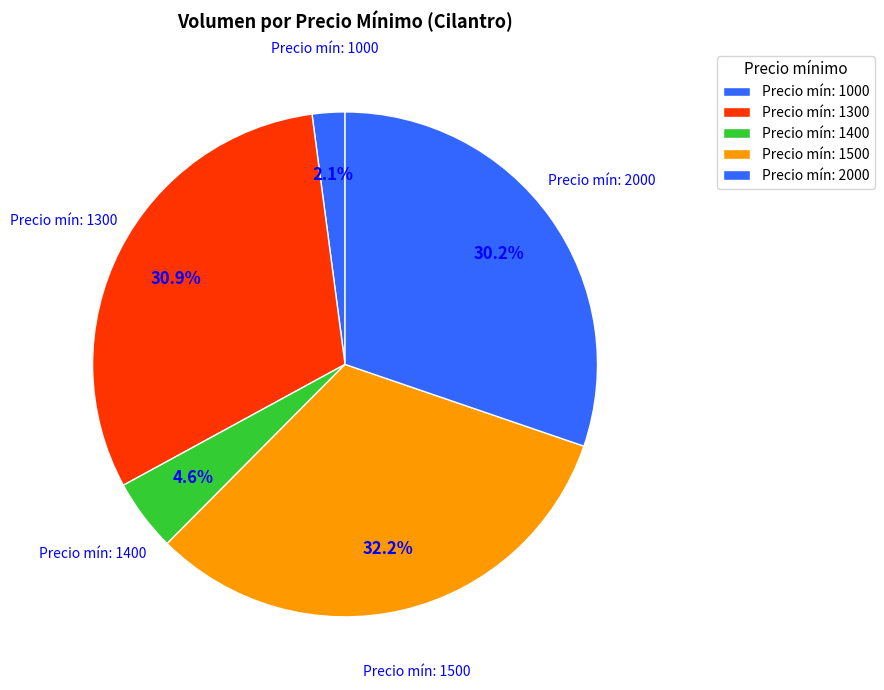

Count the number of slices in the pie.

5